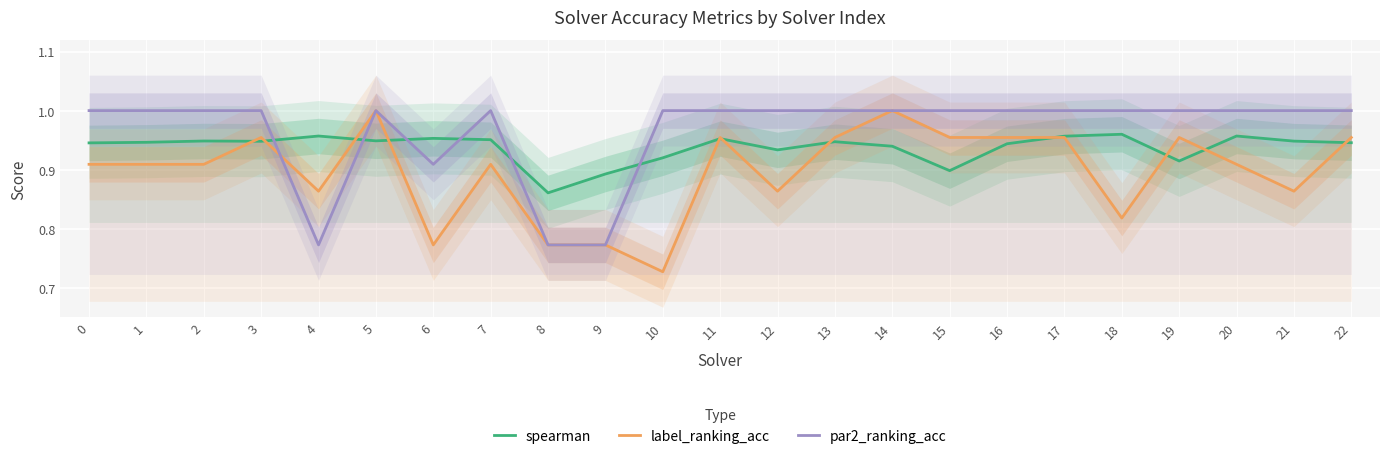

What is the sum of all spearman values?

21.6